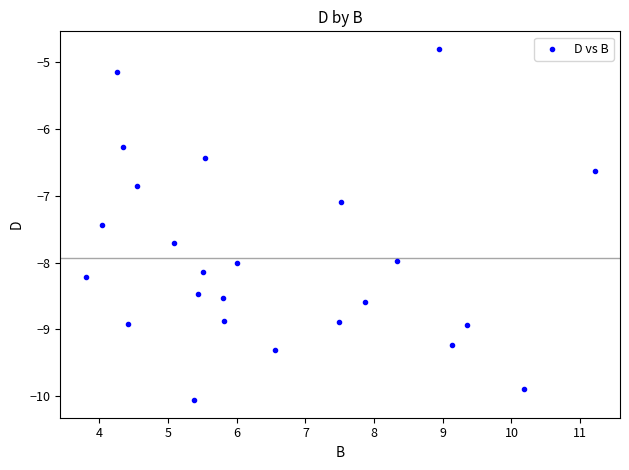

What is the range of Y values (max minus min)?

5.3